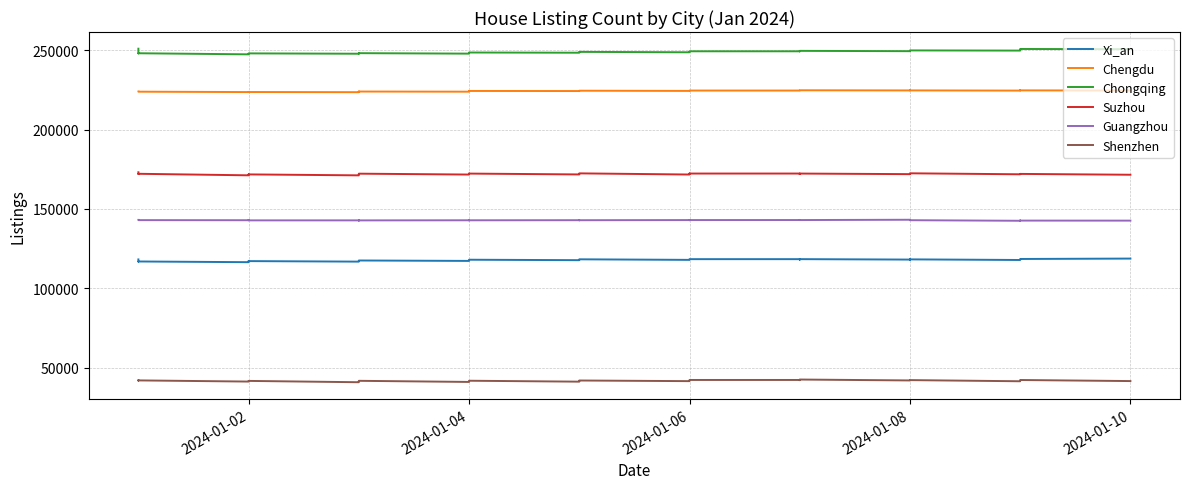

The Chongqing series shows 248087 at 2024-01-04. True or false?

True